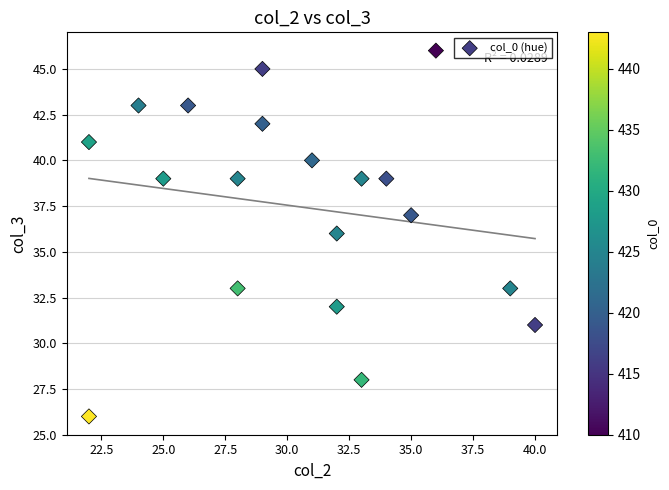

What is the range of X values (max minus min)?

18